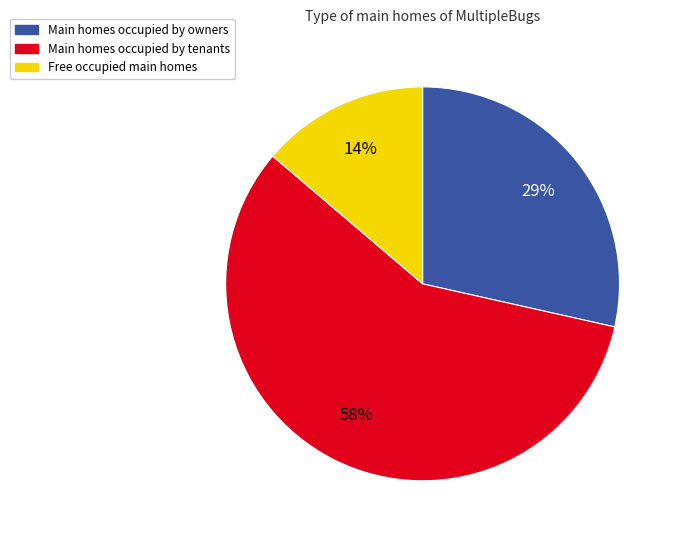

Count the number of slices in the pie.

3